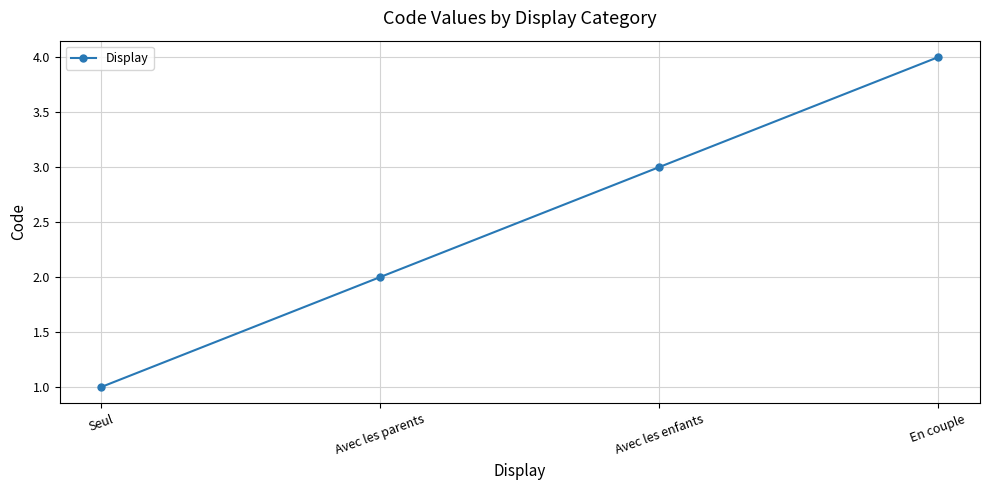

What is the ratio of the value at En couple to the value at Avec les enfants?

1.3